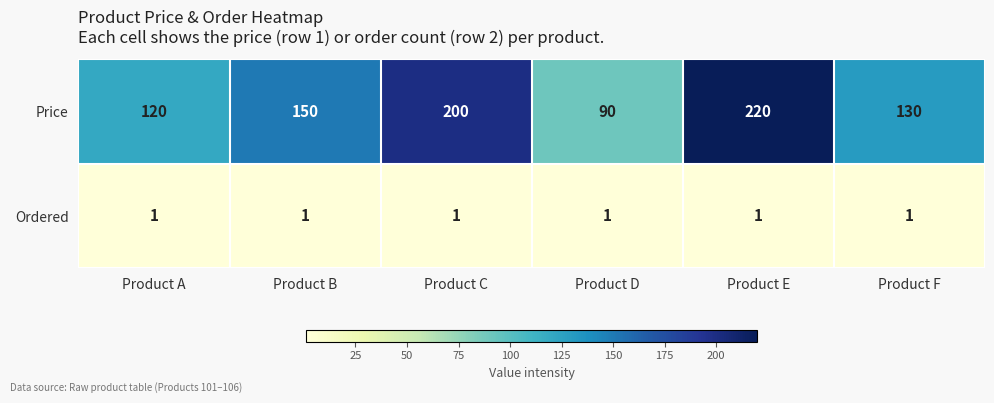

What is the difference between the highest and lowest values at Product D?

89